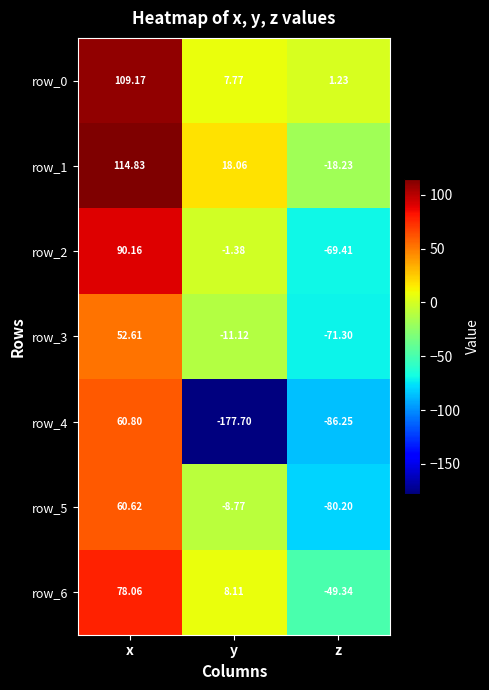

Which category has the highest value across all series?

x